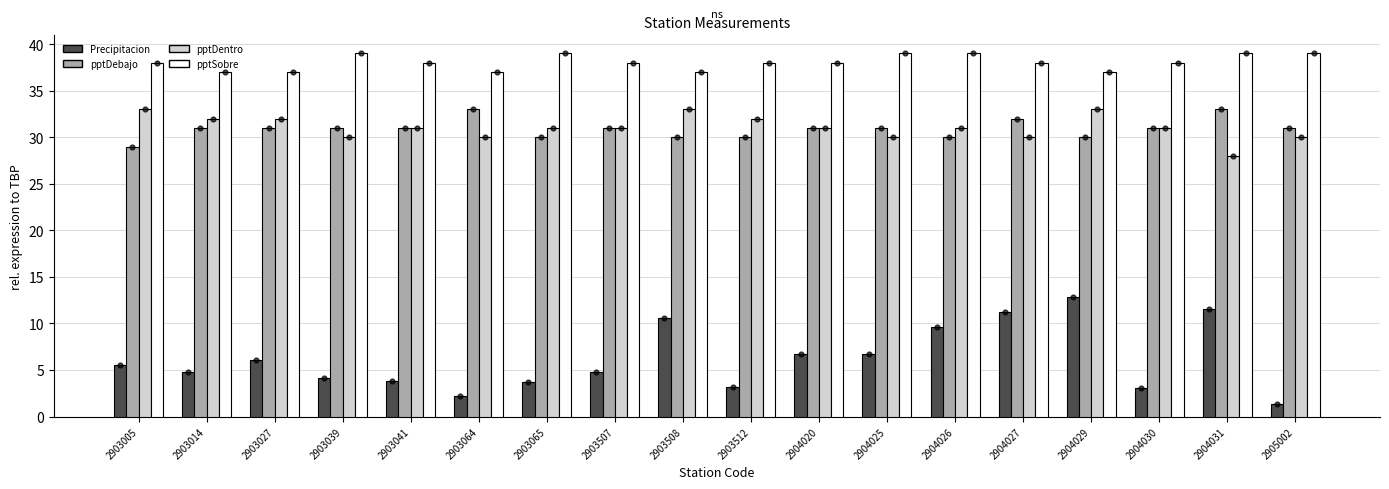

At how many categories does at least one series exceed 33?

18